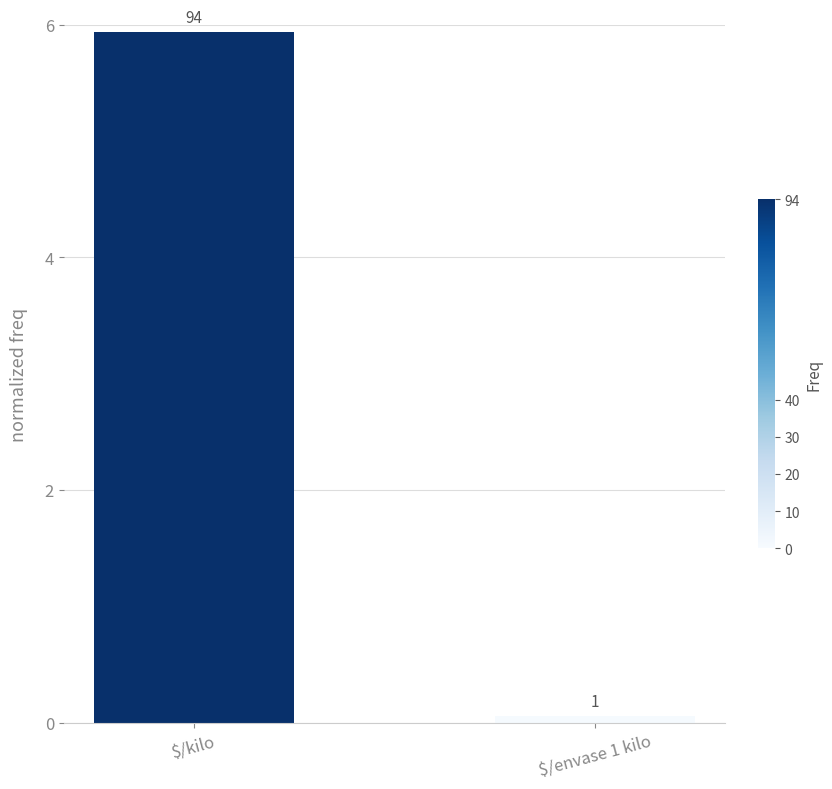

What is the greatest value displayed?

5.9